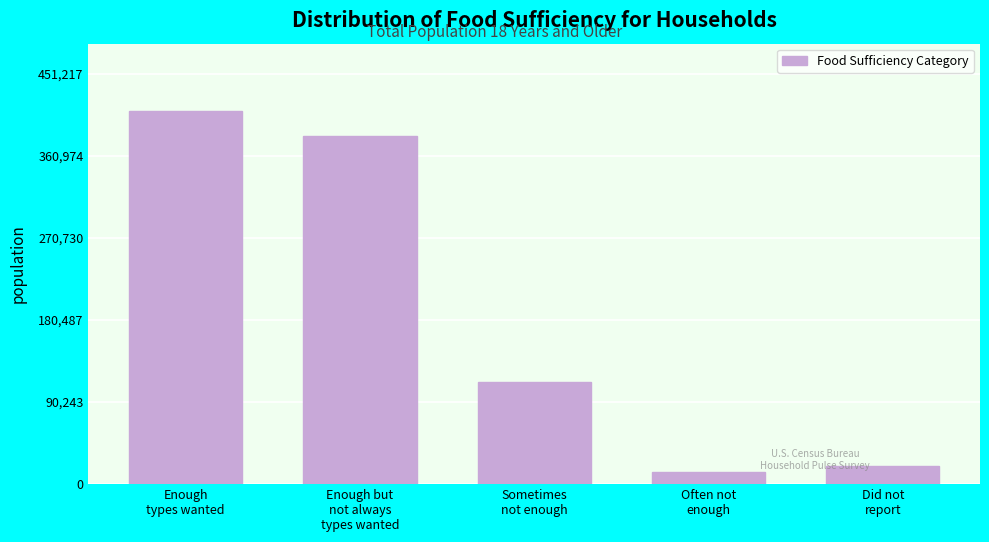

Reading right to left, extract all data points from this chart.

19948	12796	112267	382181	410198